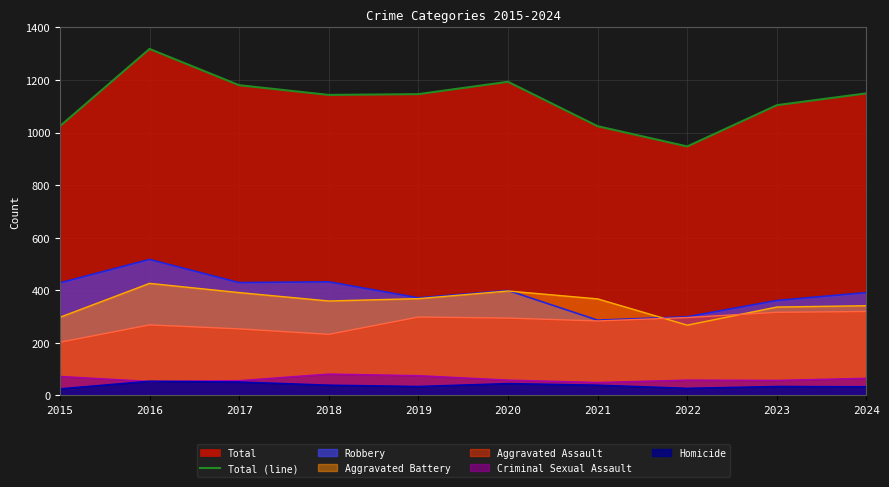

Which category has the highest value across all series?

2016